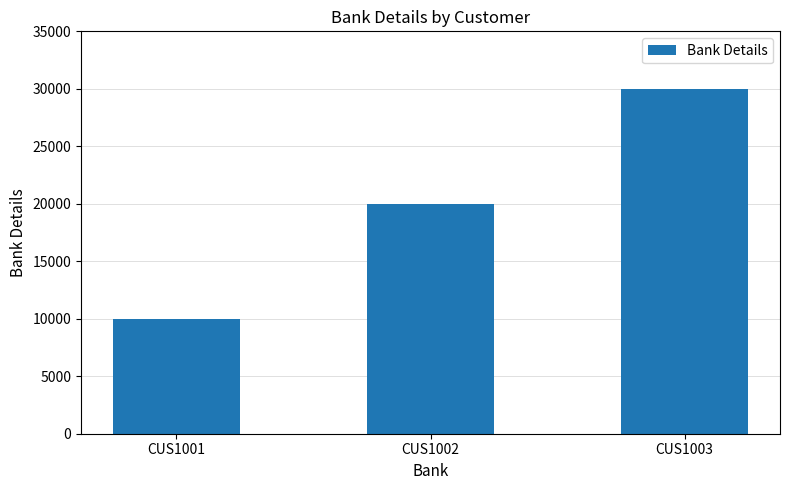

What is the minimum value shown in the chart?

10000